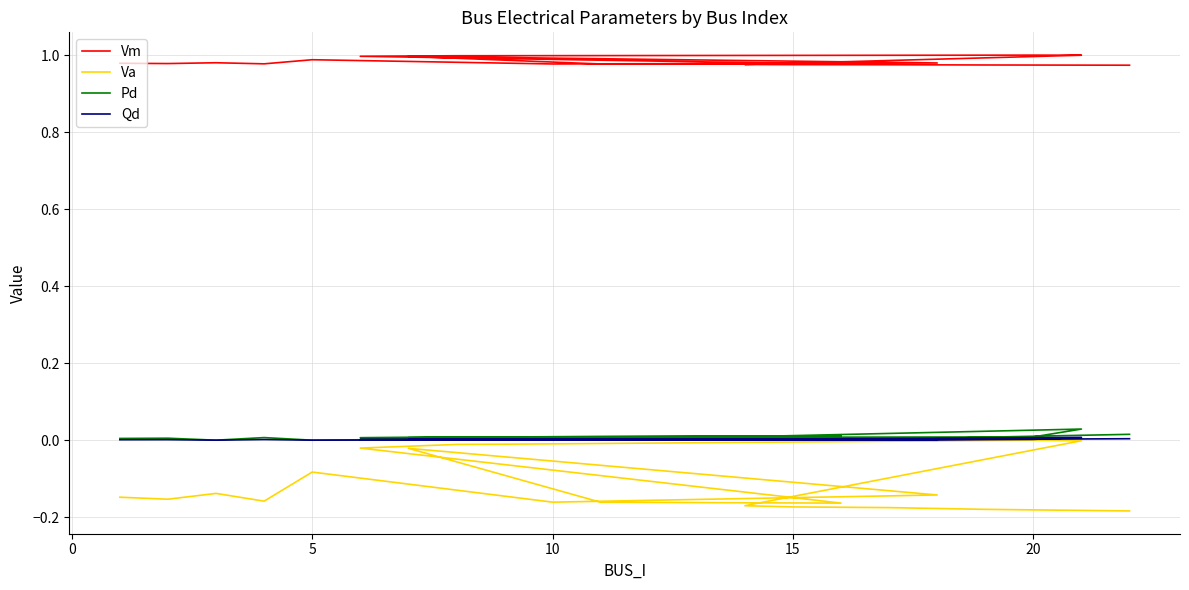

What is the sum of all Va values?

-2.3